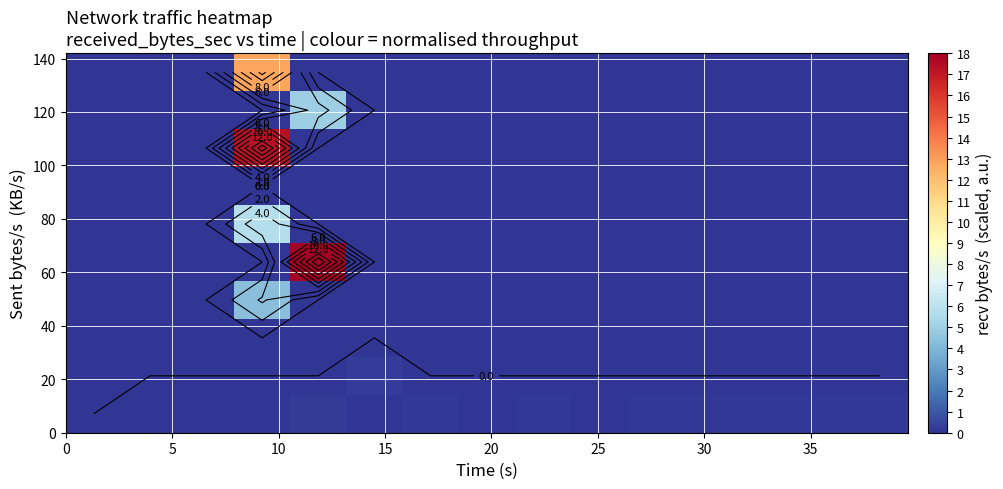

At how many categories does at least one series exceed 14?

2